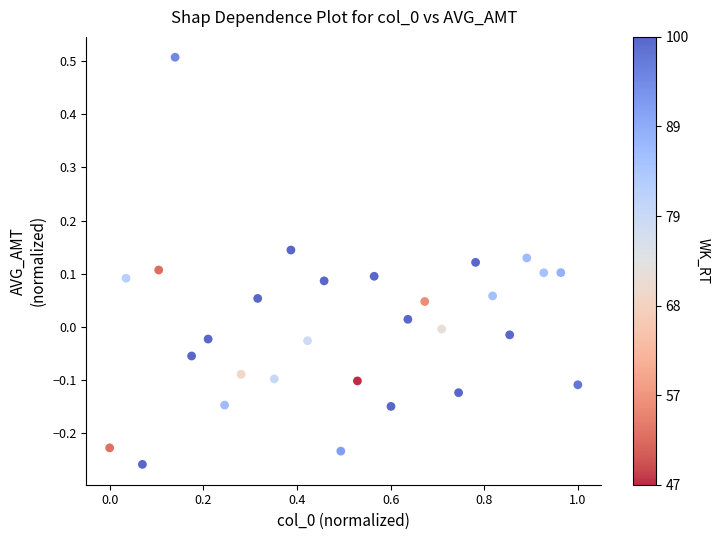

What is the range of X values (max minus min)?

1.0